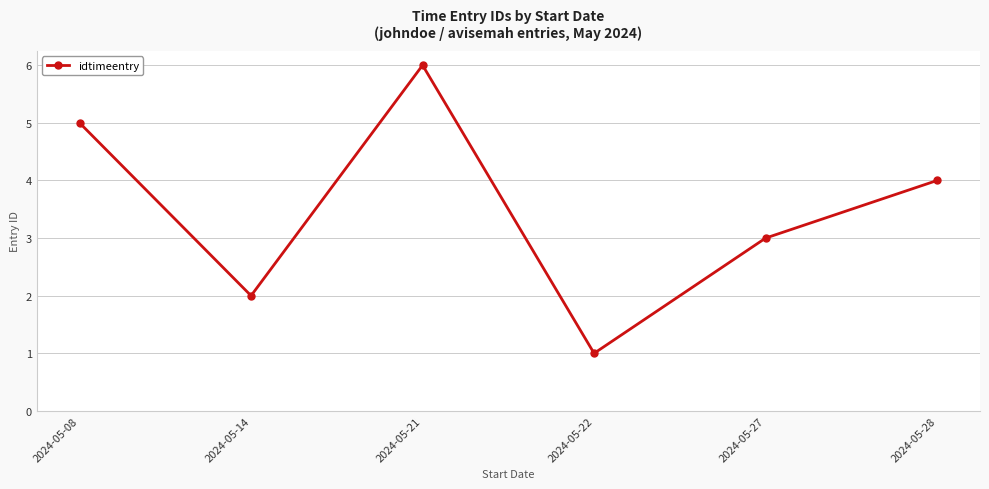

Where does the data first go above 4?

2024-05-08